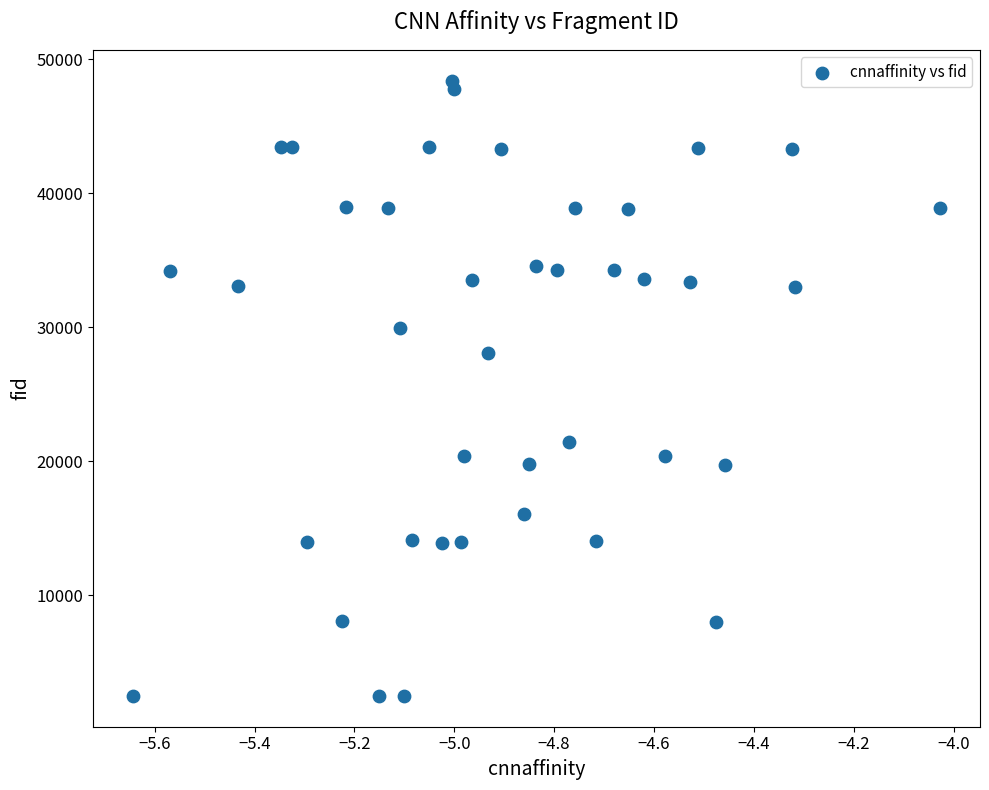

What Y value in the scatter plot is closest to 25448?

28076